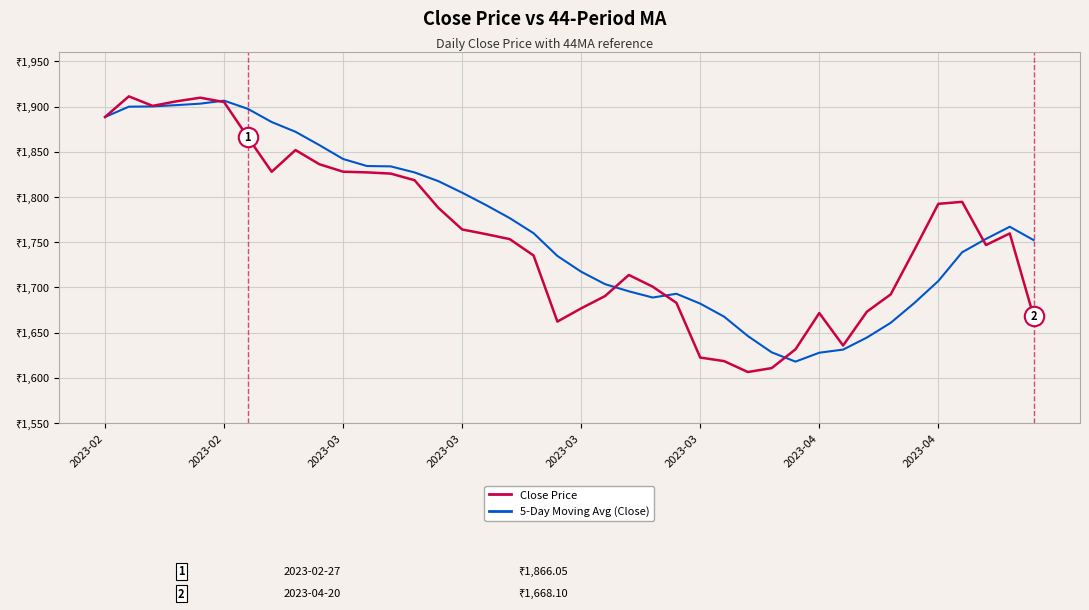

What are all the series names shown in the legend?

Close Price, 5-Day Moving Avg (Close)